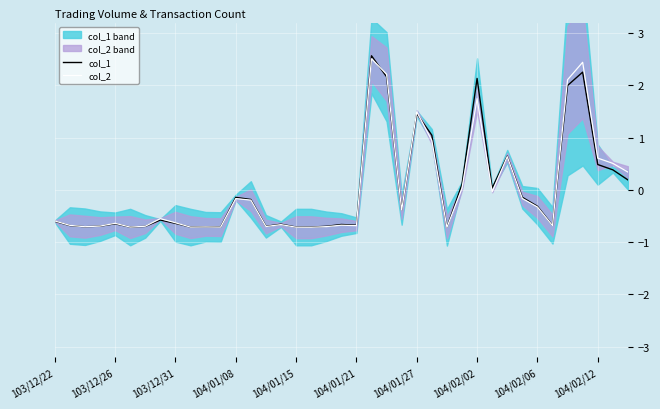

True or false: col_1 has a value of -0.6 at 103/12/26.

True